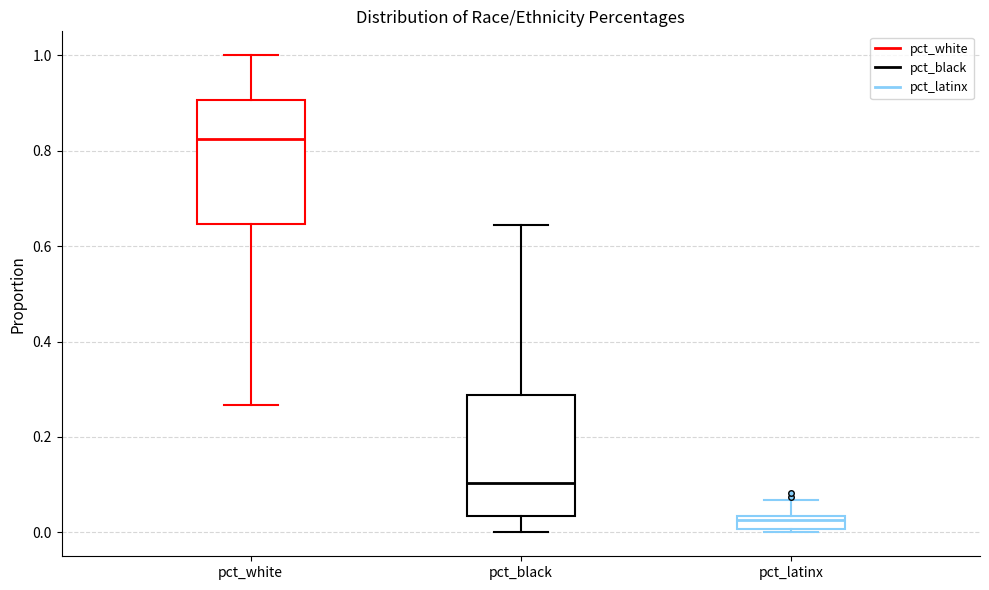

Where is the lower edge of the box for pct_latinx on the y-axis? The values are not printed on the chart, so give them approximately, as read against the axis.

0.00